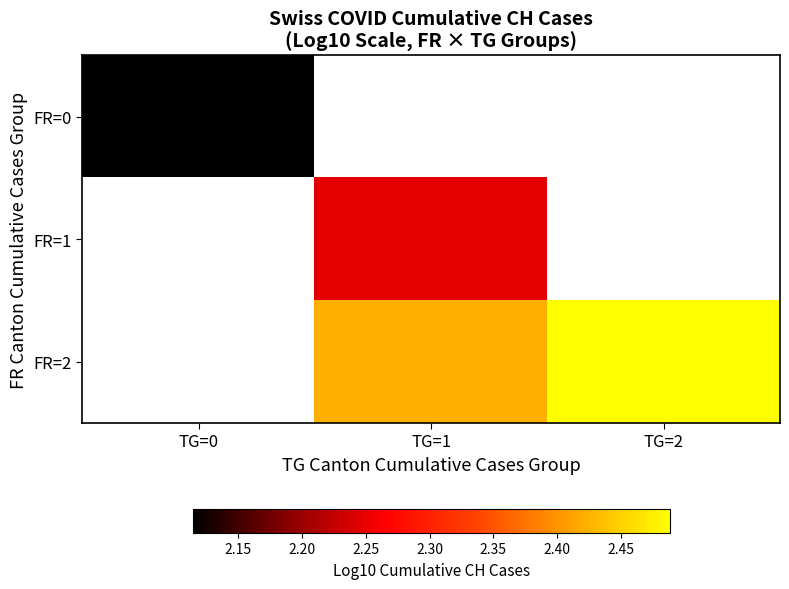

Rank the series at TG=0 from highest to lowest value.

FR=0, FR=1, FR=2